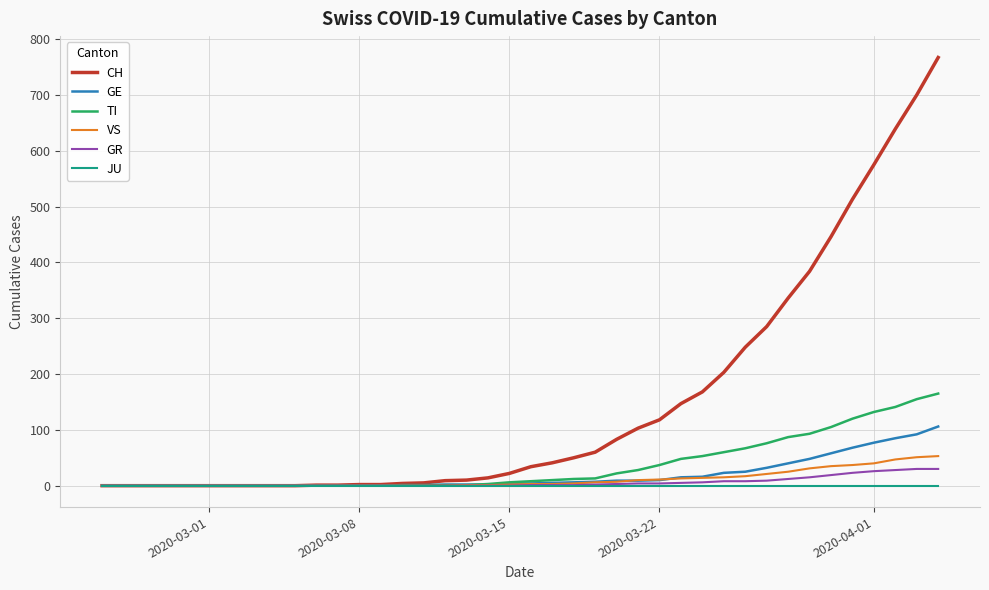

Which series has the largest total across all categories?

CH